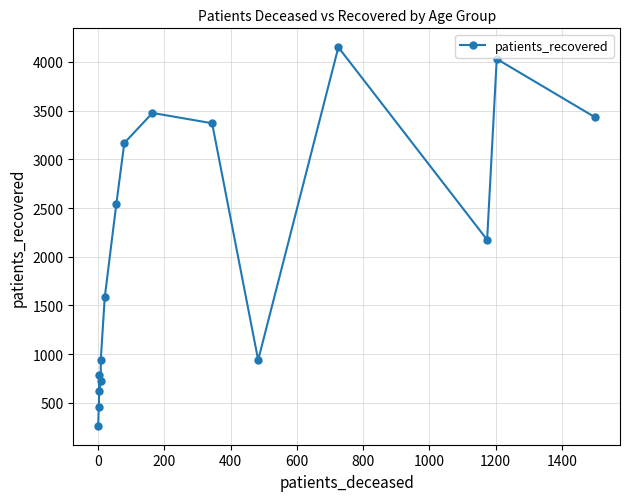

What is the difference between the second highest and second lowest values?

3573